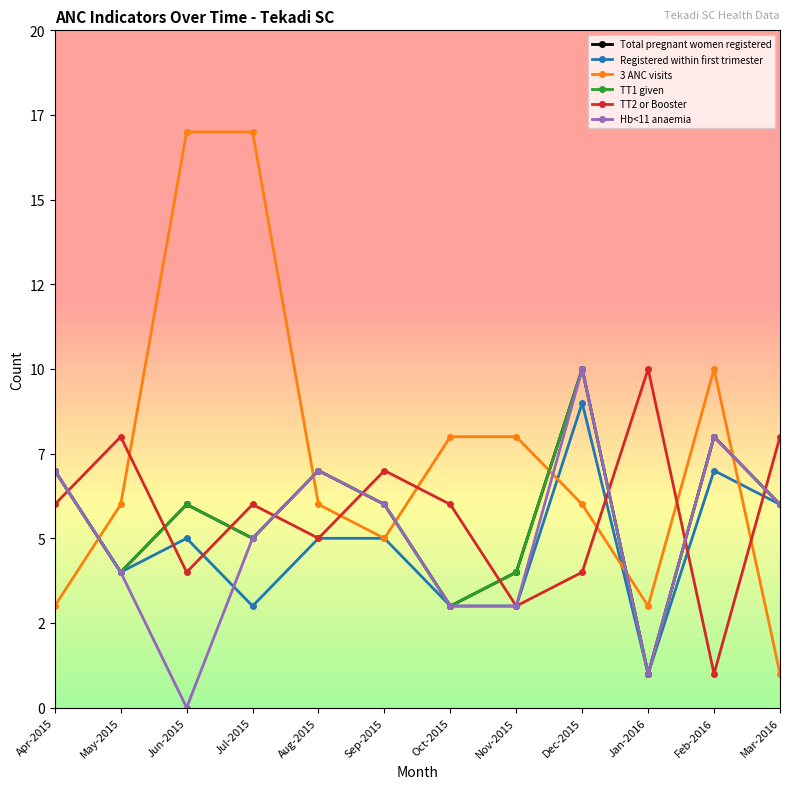

Reading left to right, list all the values displayed in this chart.

Total pregnant women registered: 7	4	6	5	7	6	3	4	10	1	8	6
Registered within first trimester: 7	4	5	3	5	5	3	3	9	1	7	6
3 ANC visits: 3	6	17	17	6	5	8	8	6	3	10	1
TT1 given: 7	4	6	5	7	6	3	4	10	1	8	6
TT2 or Booster: 6	8	4	6	5	7	6	3	4	10	1	8
Hb<11 anaemia: 7	4	0	5	7	6	3	3	10	1	8	6